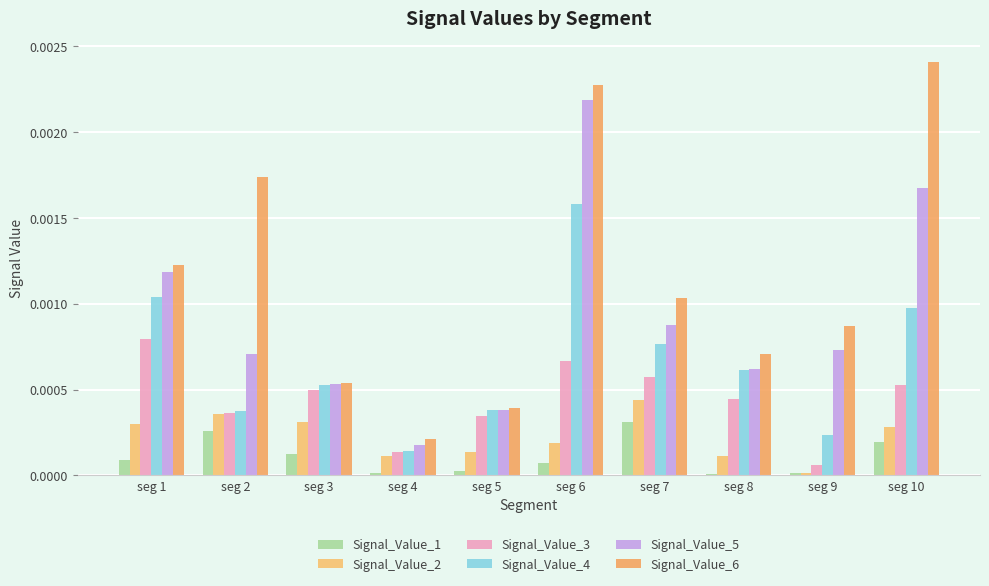

The Signal_Value_1 series shows 0.0 at seg 7. True or false?

True